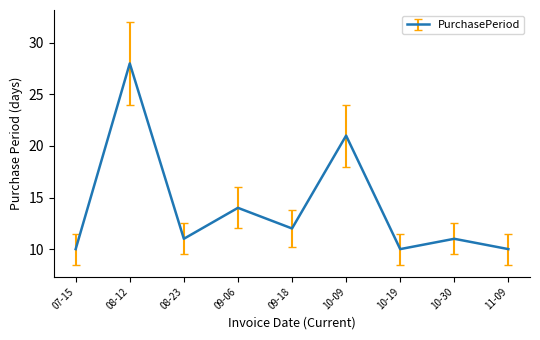

Which has a higher value, 09-18 or 10-19?

09-18